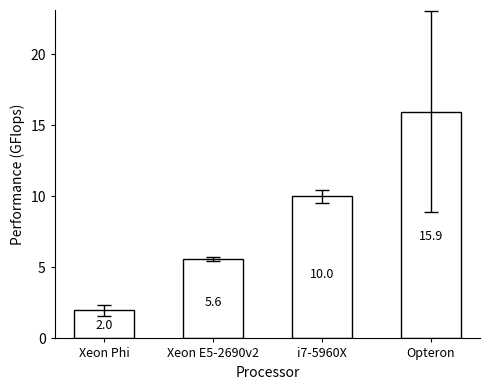

What is the change in value from Xeon E5-2690v2 to Opteron?

+10.4